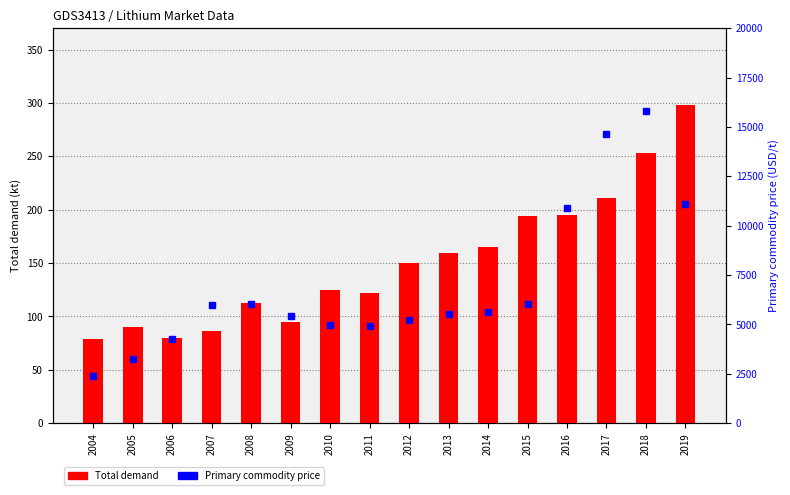

At how many categories does at least one series exceed 15124?

1